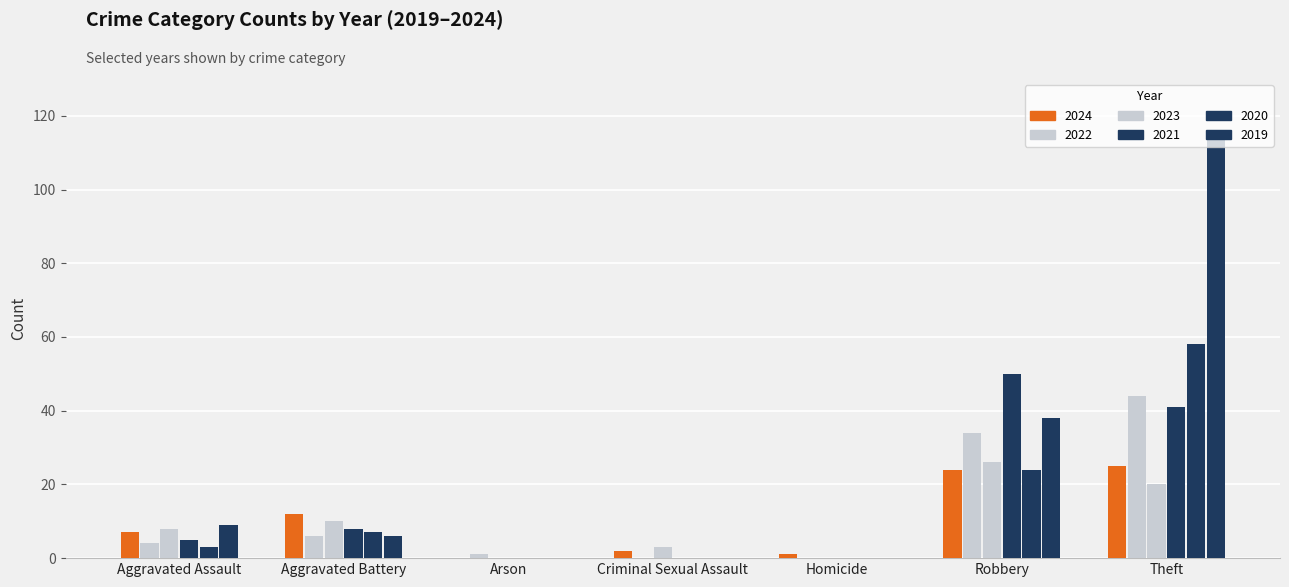

How many data points does each series have?

7